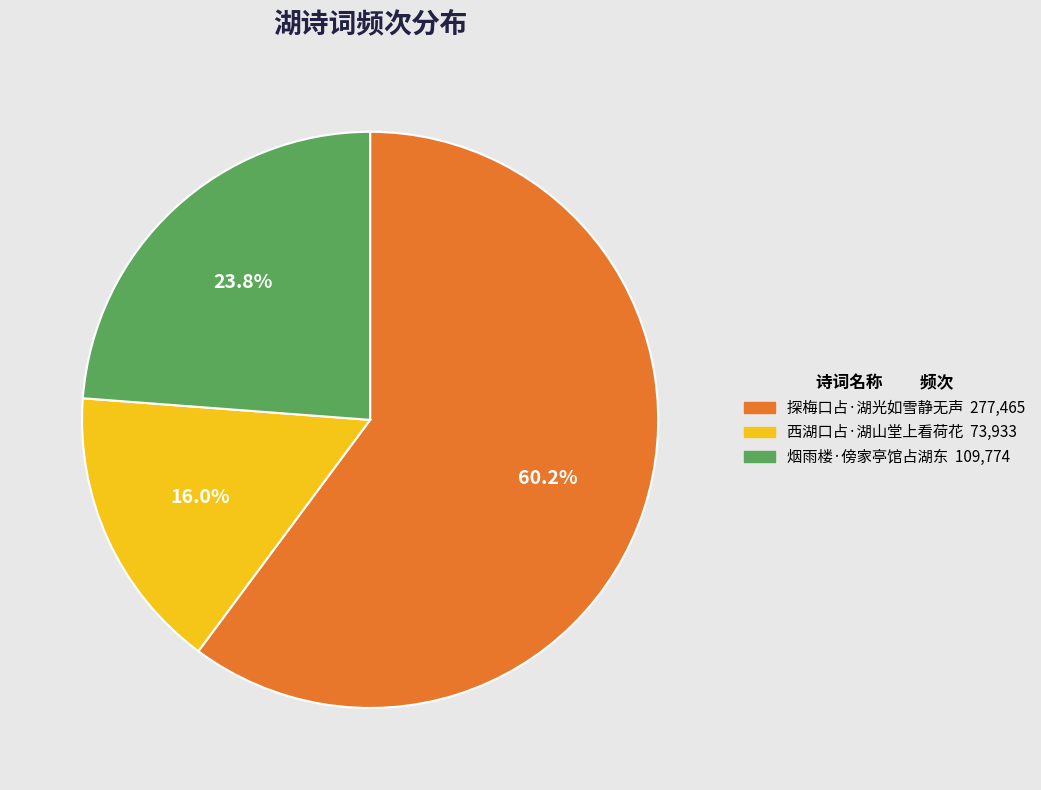

Rank the categories by value from highest to lowest.

探梅口占·湖光如雪静无声, 烟雨楼·傍家亭馆占湖东, 西湖口占·湖山堂上看荷花